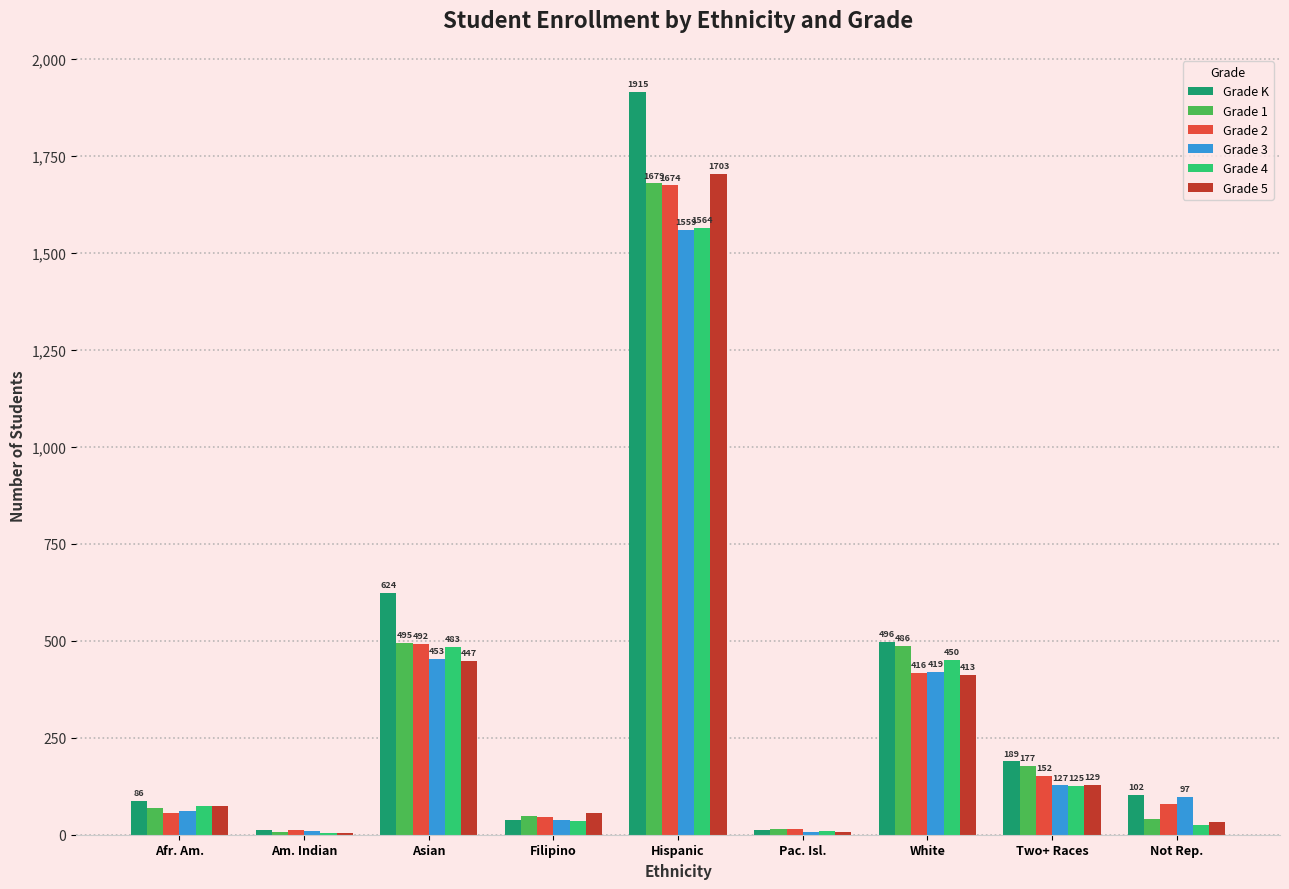

Reading left to right, transcribe all the data shown in this chart.

Grade K: 86	11	624	38	1915	11	496	189	102
Grade 1: 69	7	495	48	1679	14	486	177	41
Grade 2: 57	11	492	46	1674	14	416	152	80
Grade 3: 62	9	453	37	1559	7	419	127	97
Grade 4: 75	4	483	36	1564	10	450	125	25
Grade 5: 74	4	447	55	1703	8	413	129	33